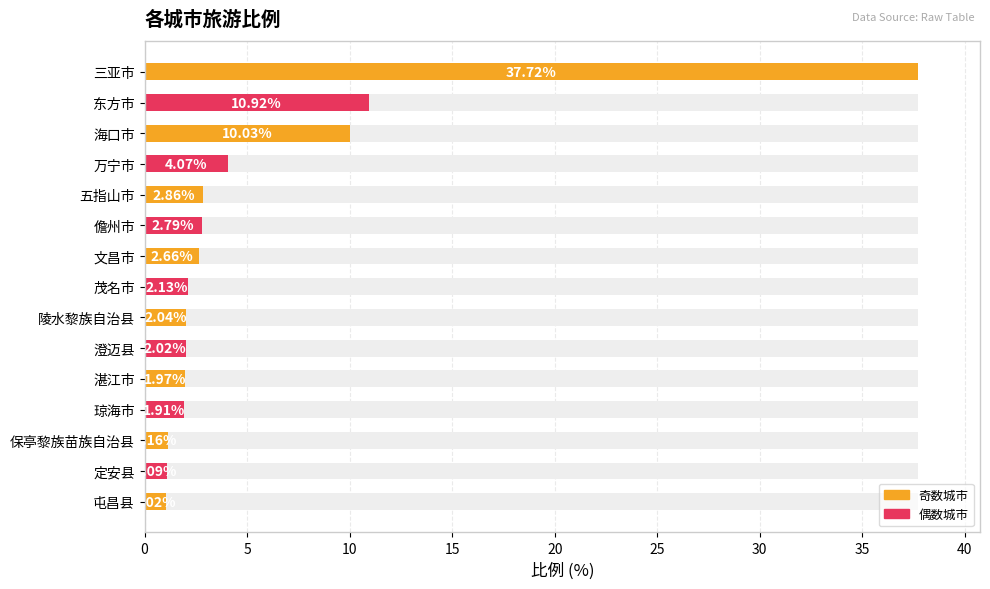

What is the value of the 5th bar from the left?

2.9